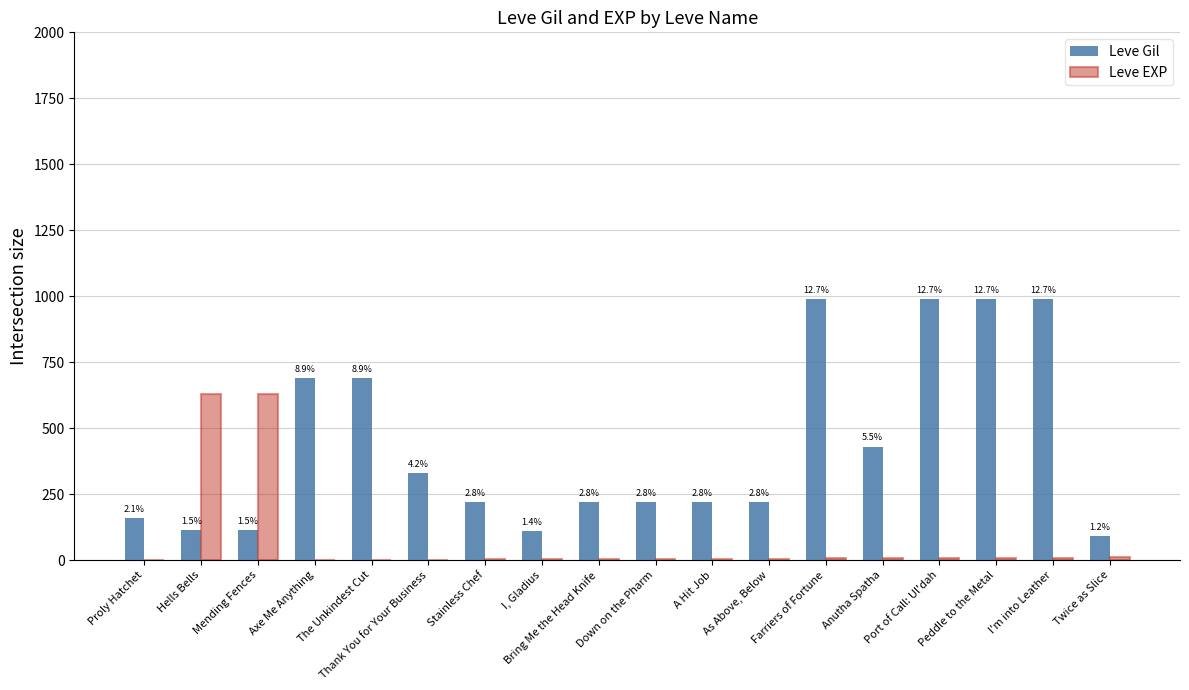

Reading left to right, extract all data points from this chart.

Leve Gil: 160	114	115	690	690	330	220	110	220	220	220	220	990	430	990	990	990	90
Leve EXP: 1	630	630	1	1	1	5	4	5	5	5	5	9	8	9	9	9	13